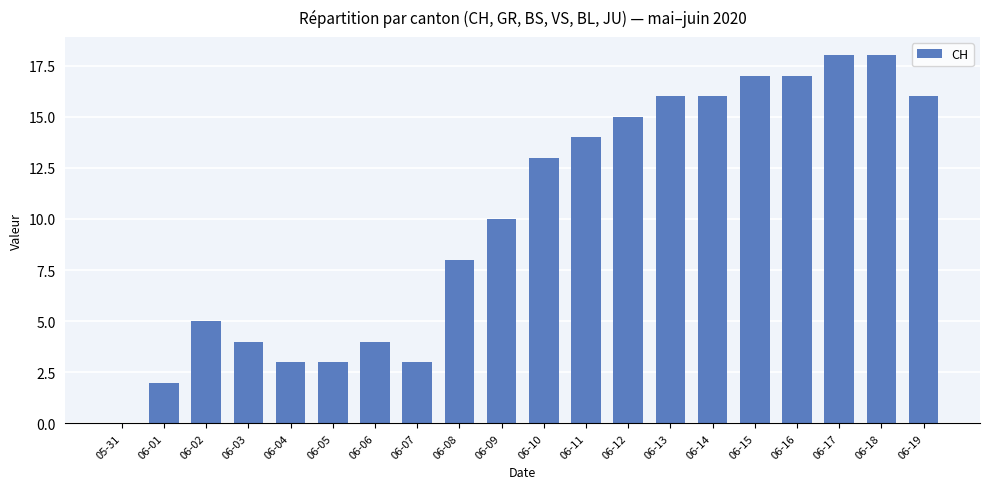

What is the ratio of the value at 06-03 to the value at 06-06?

1.0